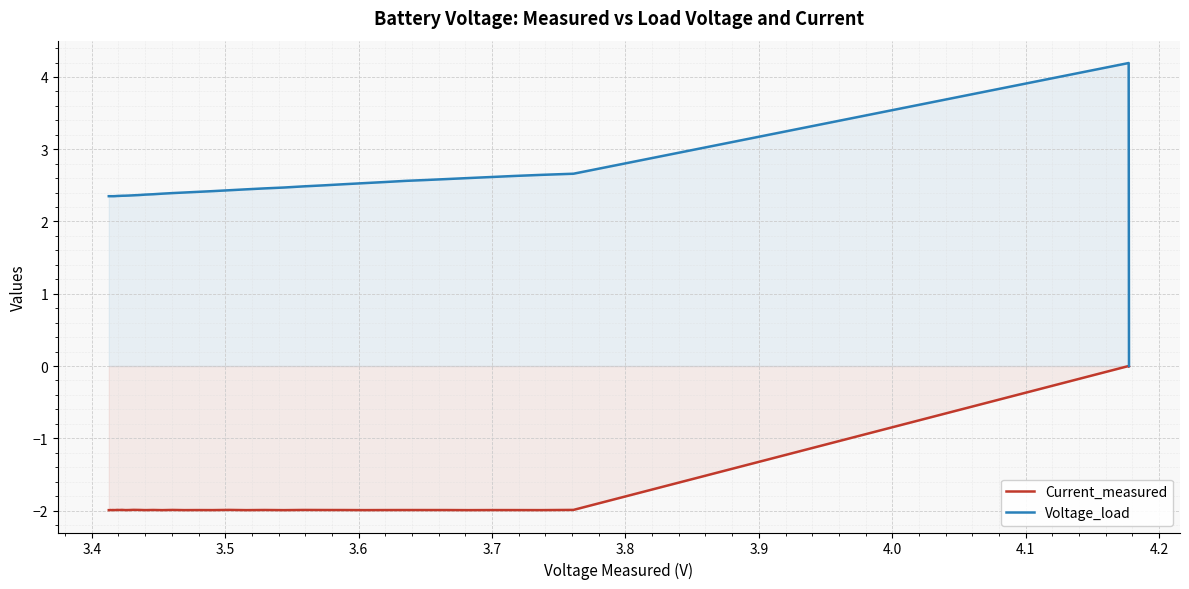

What is the difference between the maximum and minimum values in the Voltage_load series?

4.2